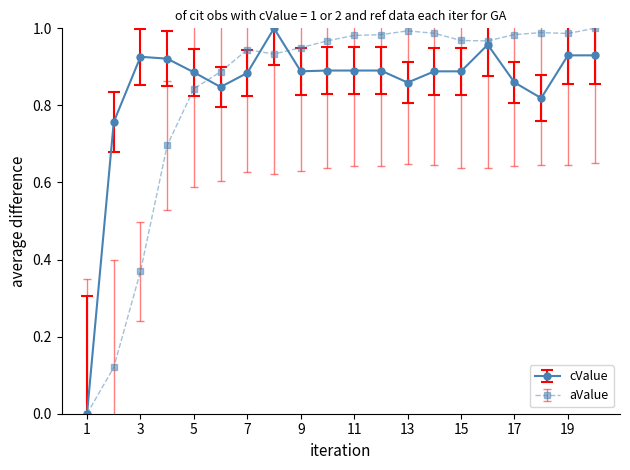

How many positive values does the cValue series have?

19